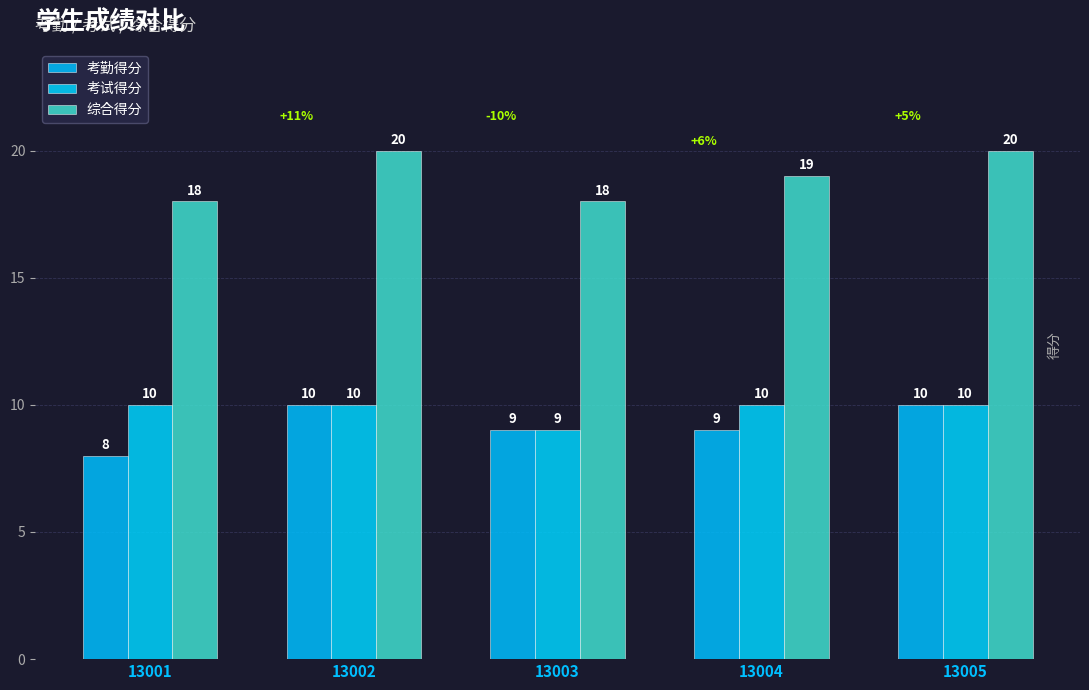

What is the total value across all series at 13001?

36